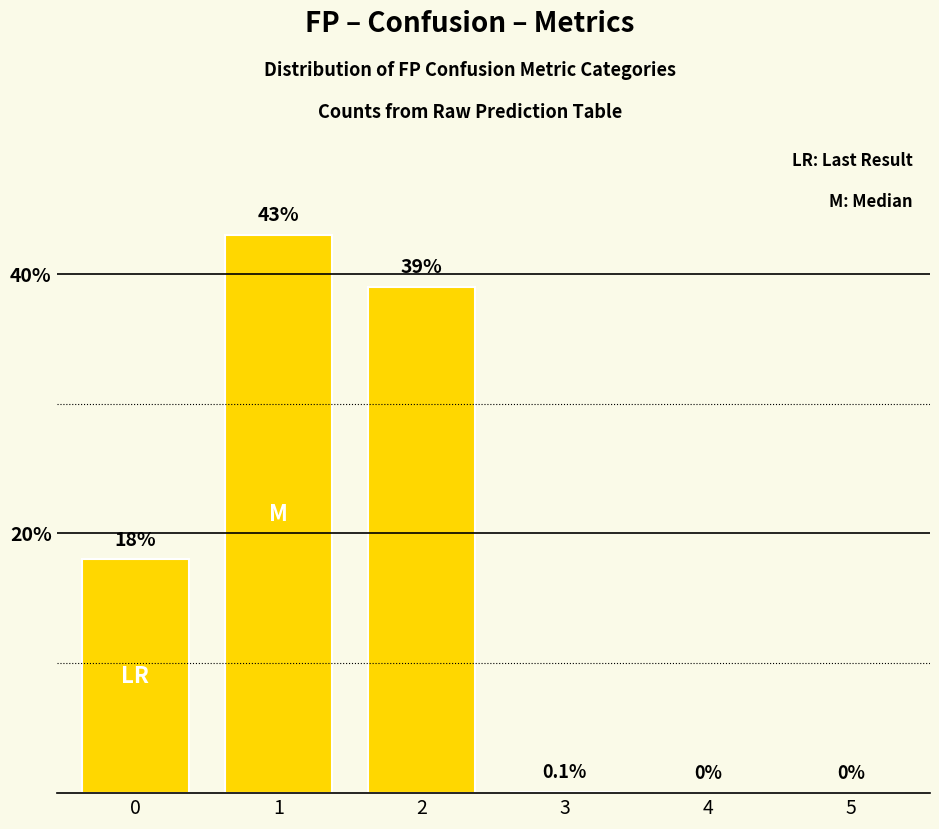

What is the approximate value at 0?

18.0